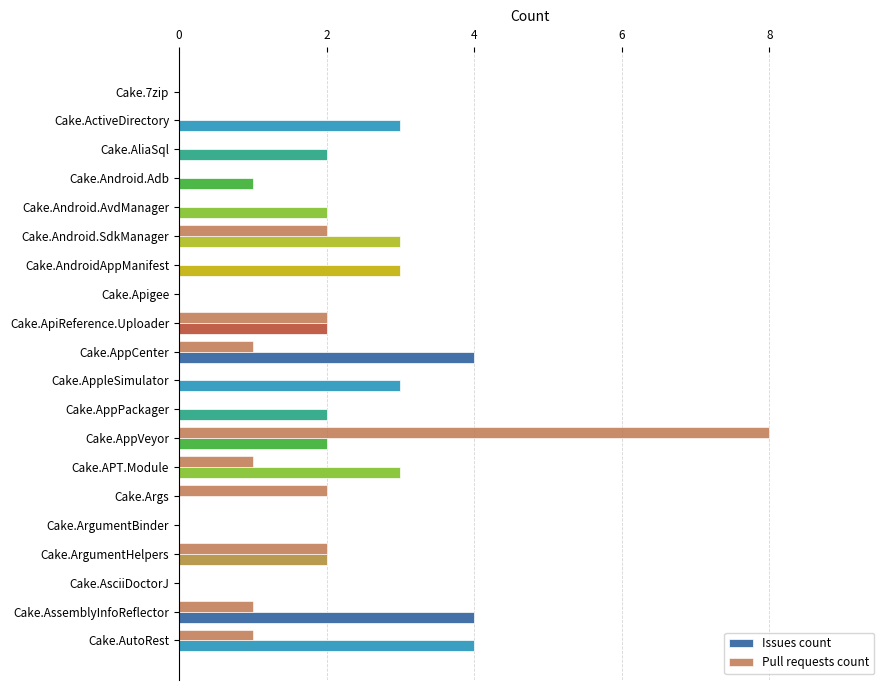

Is the value of Issues count at Cake.Apigee greater than the value of Pull requests count at Cake.APT.Module?

No